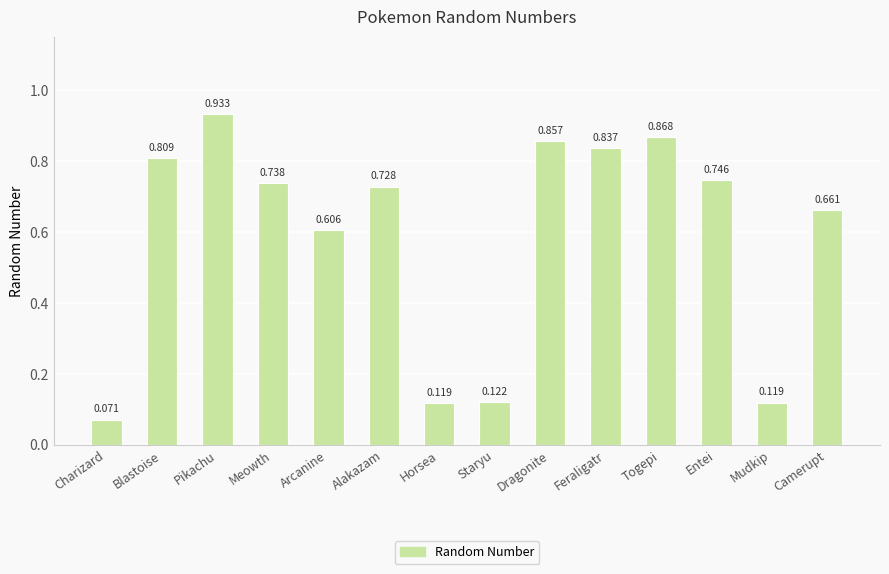

Which label corresponds to the smallest value in the chart?

Charizard